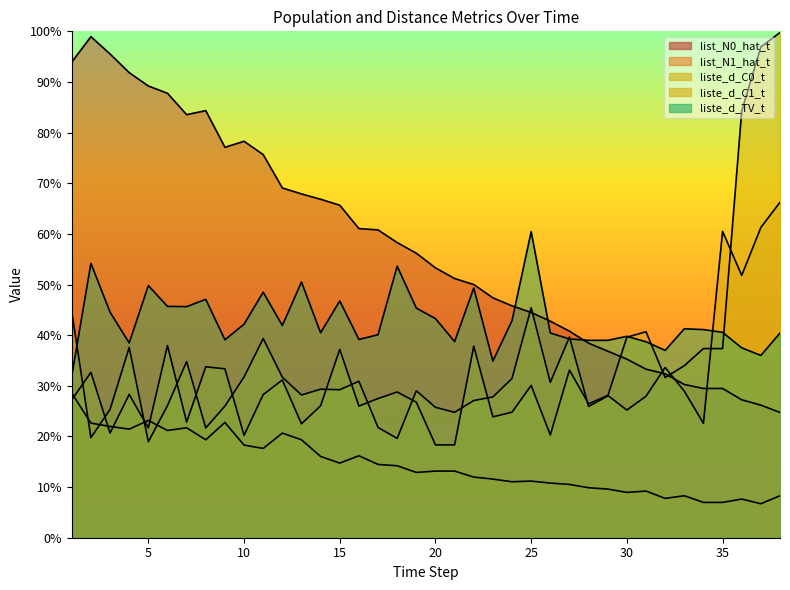

Which series changed the most between 2 and 6?

list_N0_hat_t